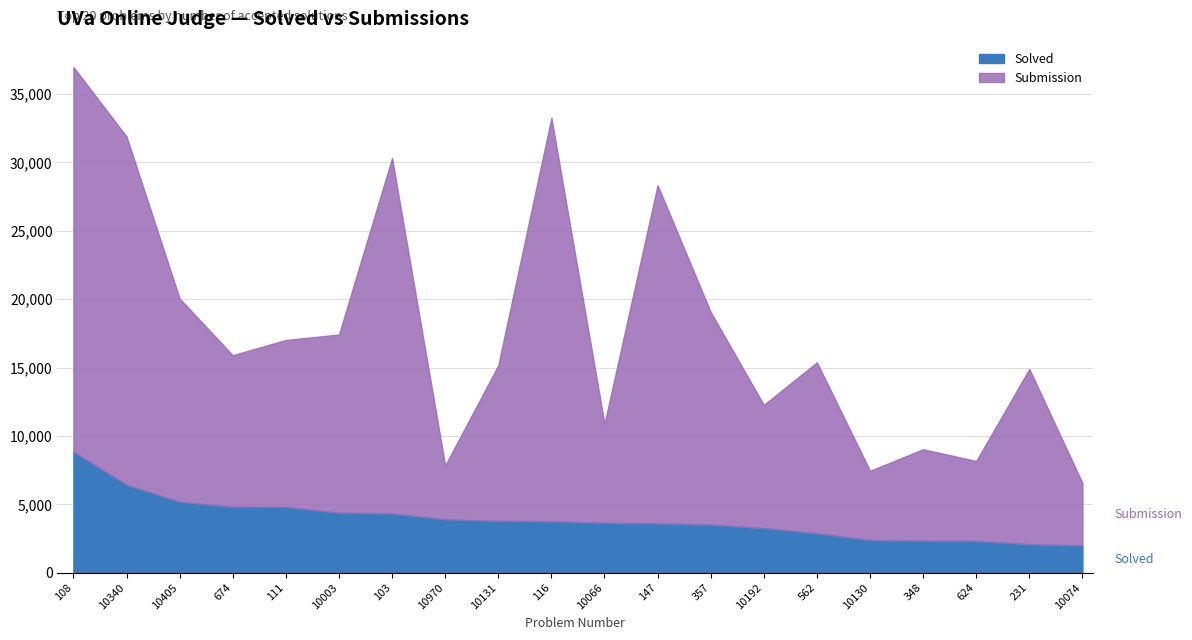

In Submission, how many points are lower than both neighbors (excluding endpoints)?

6